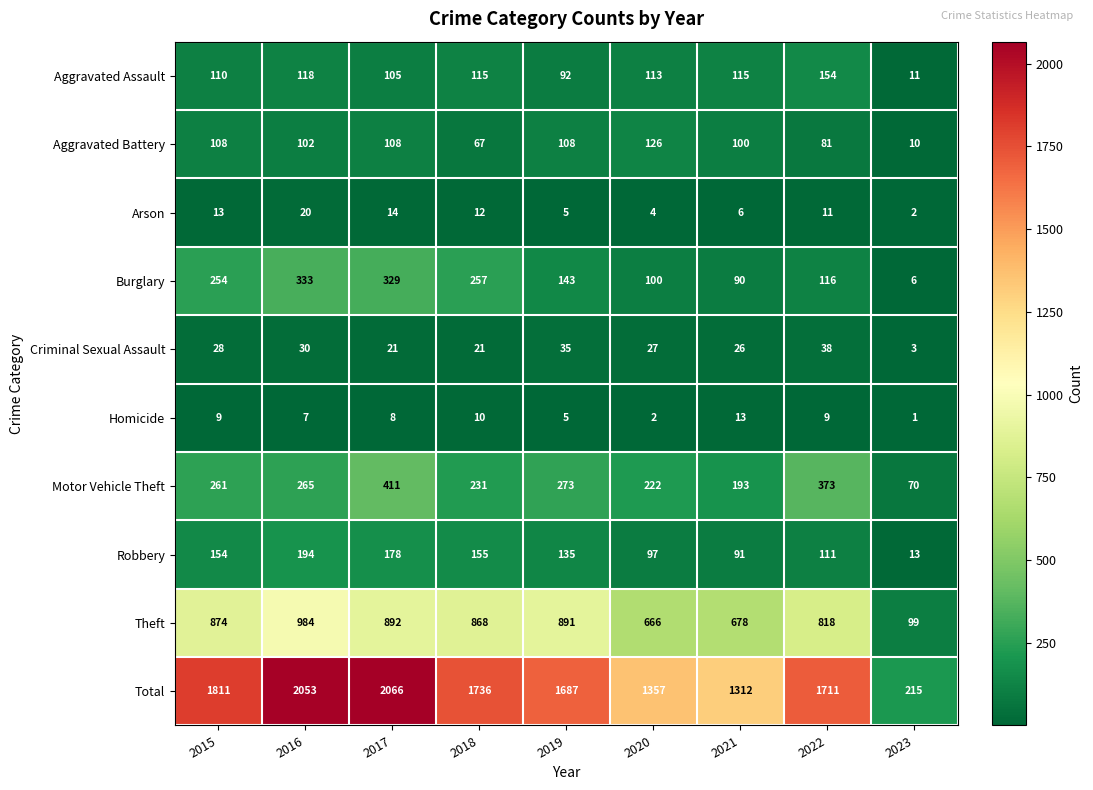

The value of Robbery at 2020 is 140. True or false?

False